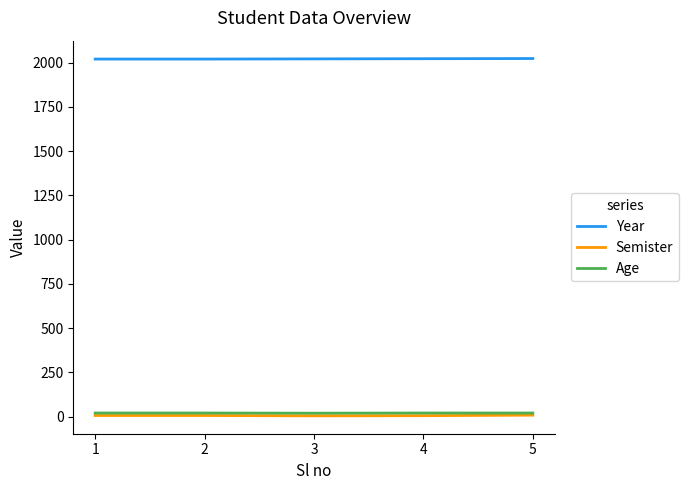

At how many categories does at least one series exceed 1145?

5